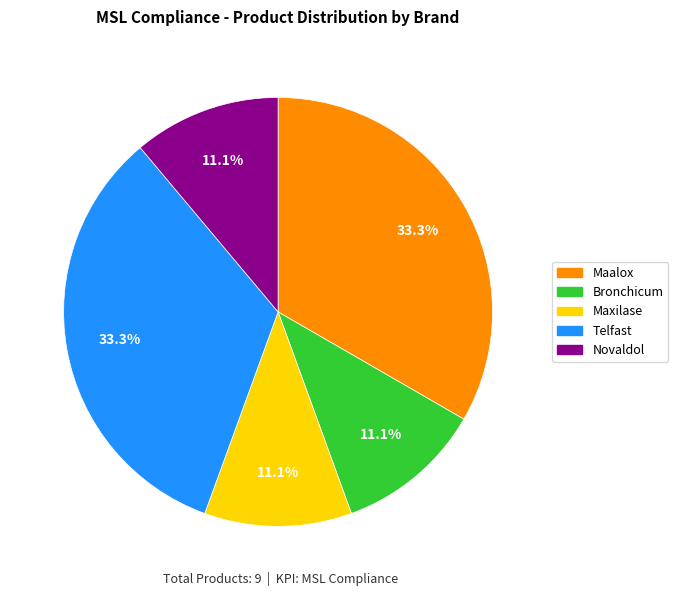

Does any single category account for the majority?

No